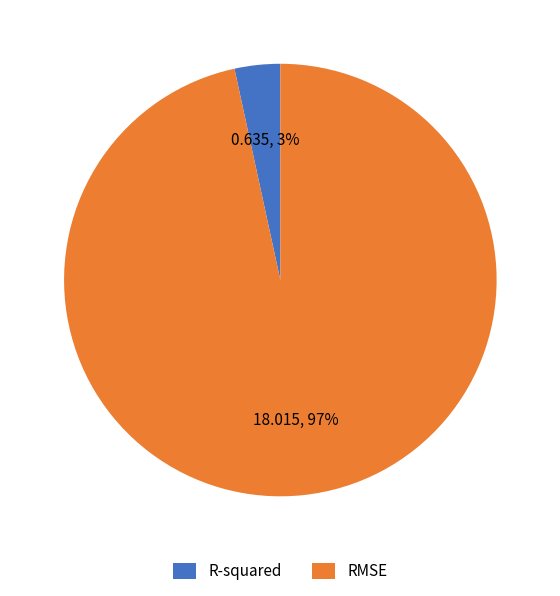

Combined, do RMSE and R-squared account for over 50%?

Yes